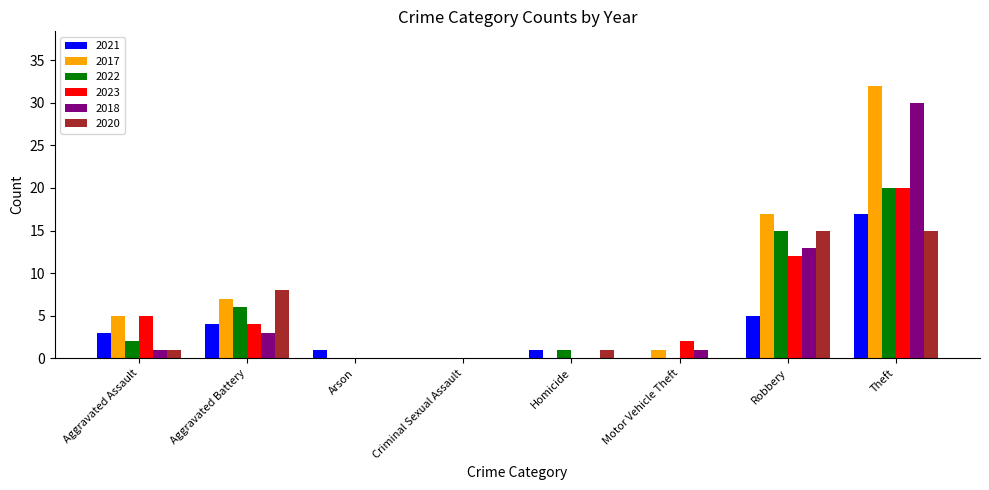

At which category is the sum across all series the highest?

Theft